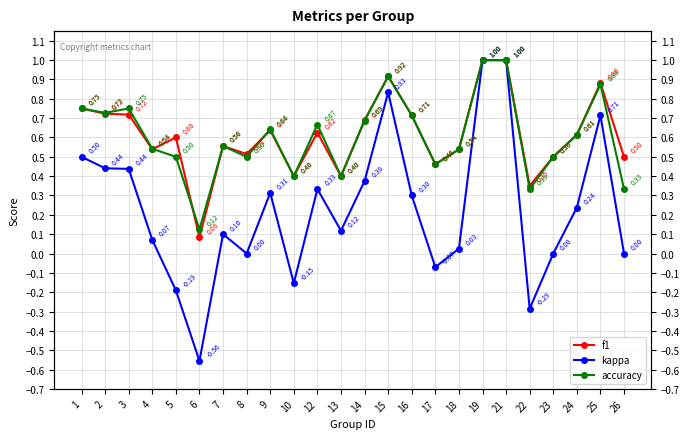

What is the sum of all f1 values?

14.7